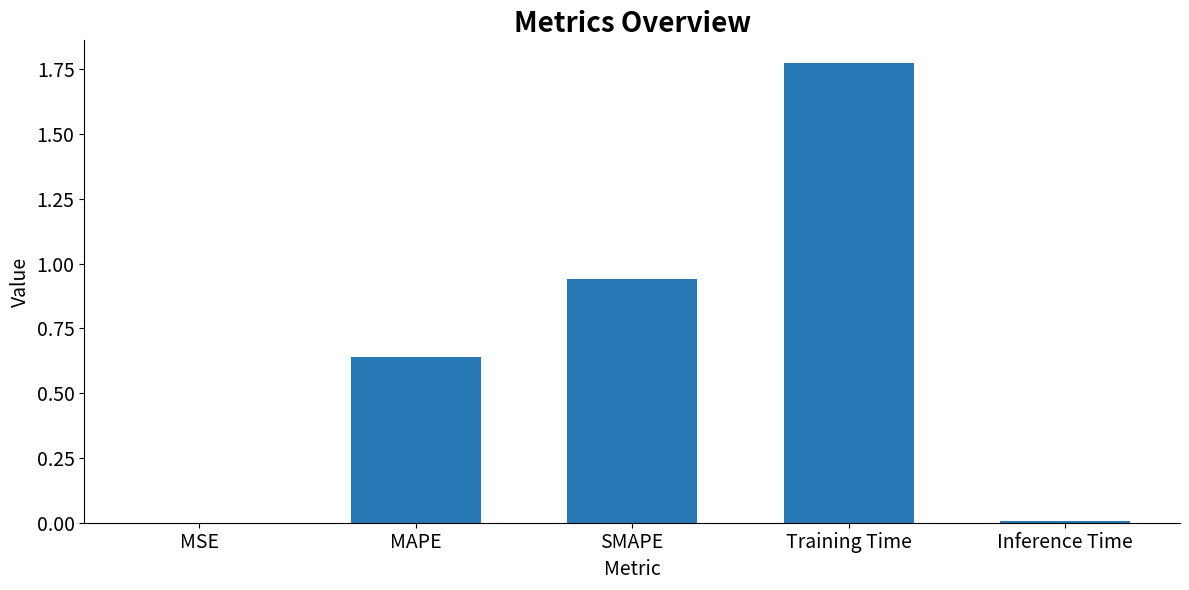

True or false: the data shows 1.4 at SMAPE.

False